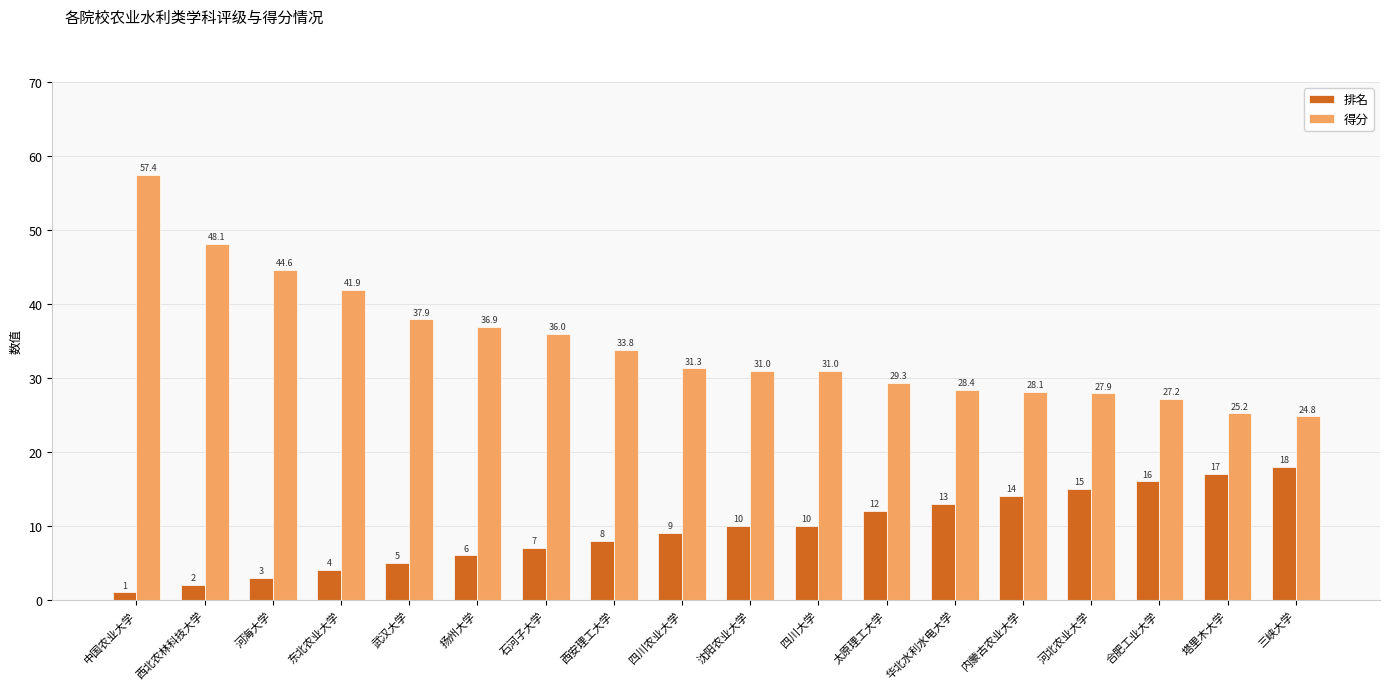

What position from the right is 四川大学?

8